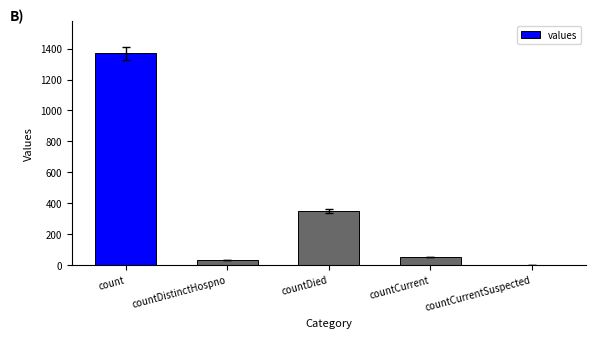

Where is the data nearest to the value 685?

countDied